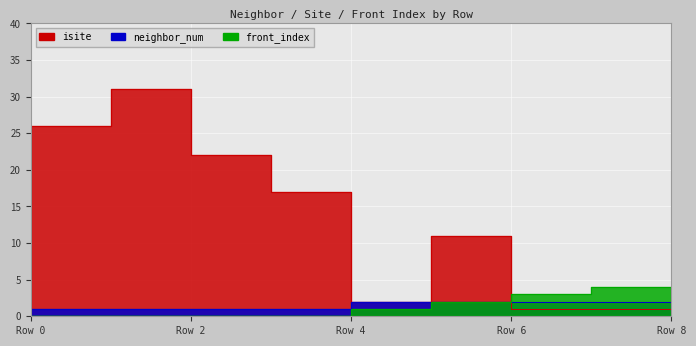

At which category does the chart reach its peak across all series?

Row 2